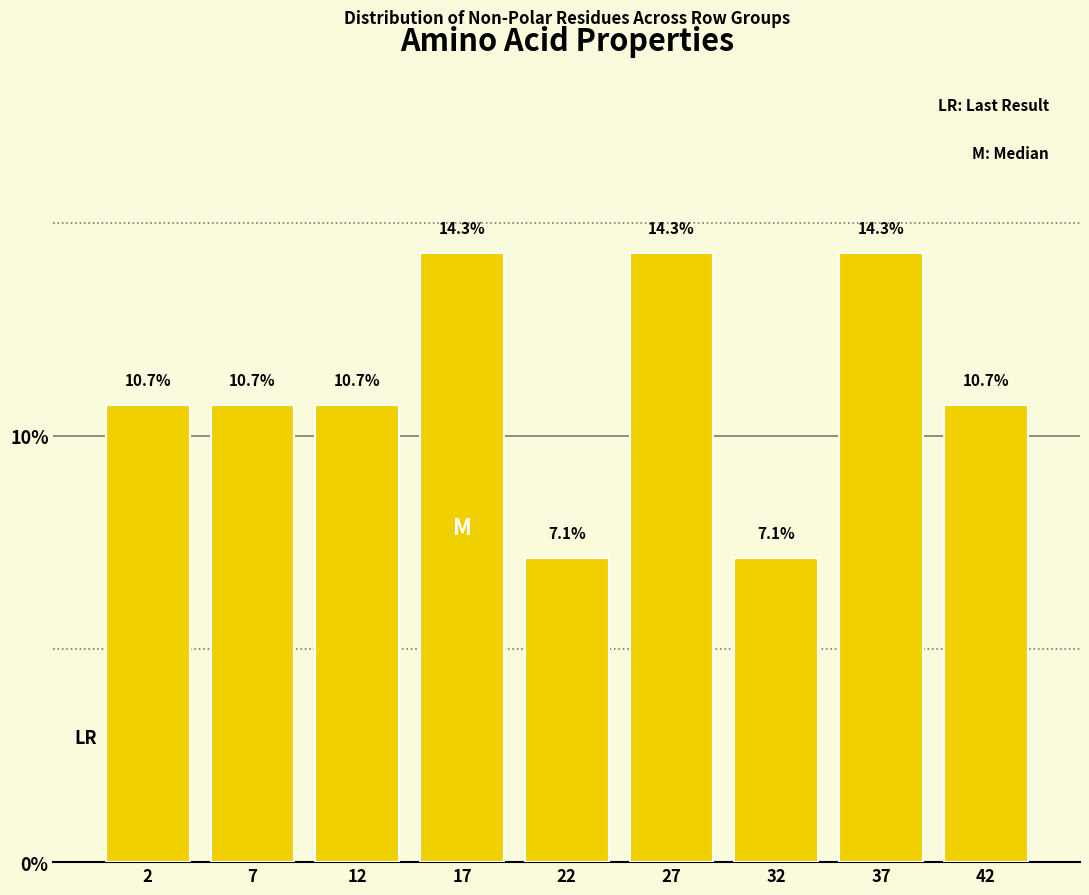

Reading right to left, list all the values displayed in this chart.

42=10.7	37=14.3	32=7.1	27=14.3	22=7.1	17=14.3	12=10.7	7=10.7	2=10.7